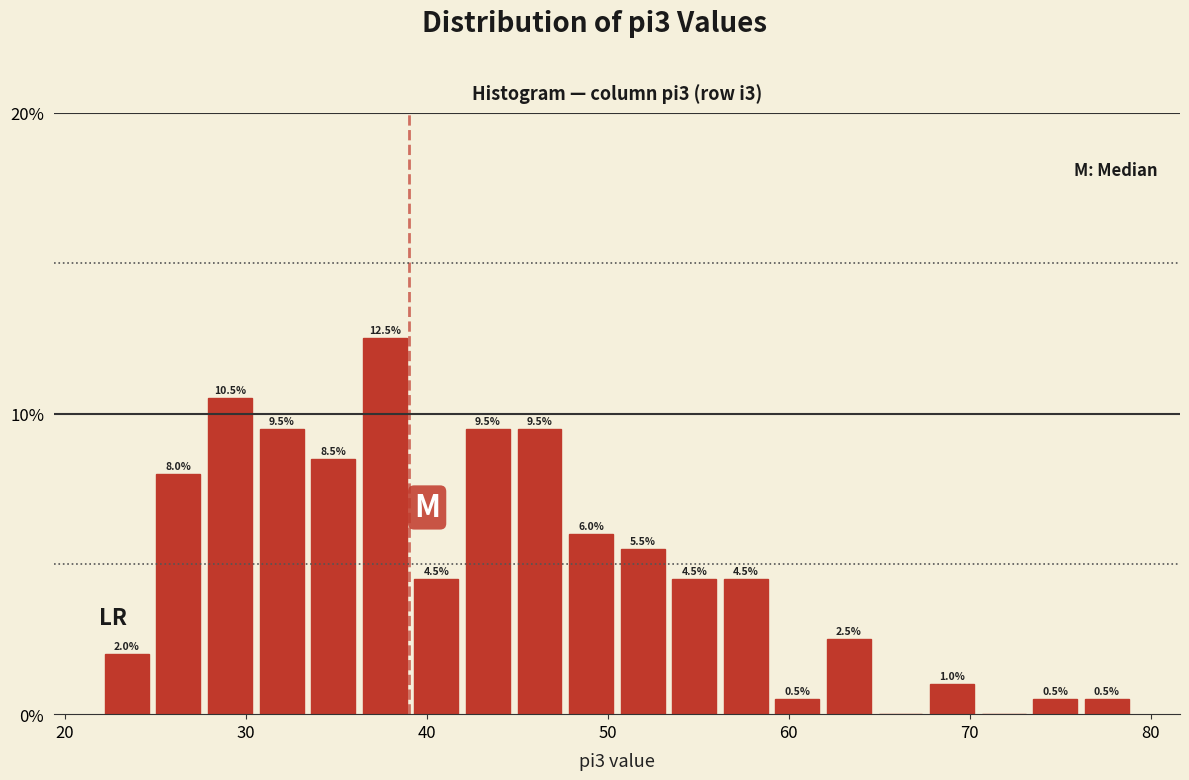

Read against the x-axis, roughly where is the centre of the tallest bar?

38